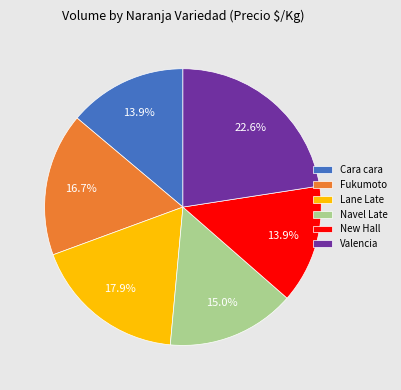

Is there a majority slice in this chart?

No